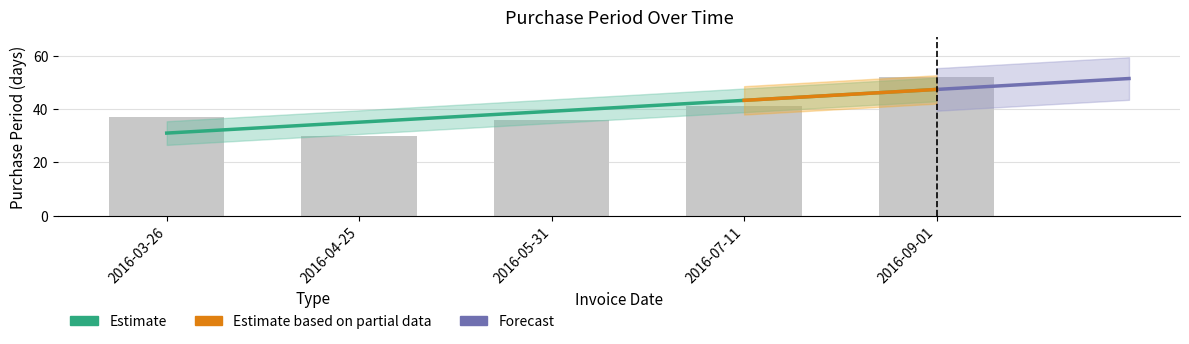

What is the label of the 4th bar from the right?

2016-04-25